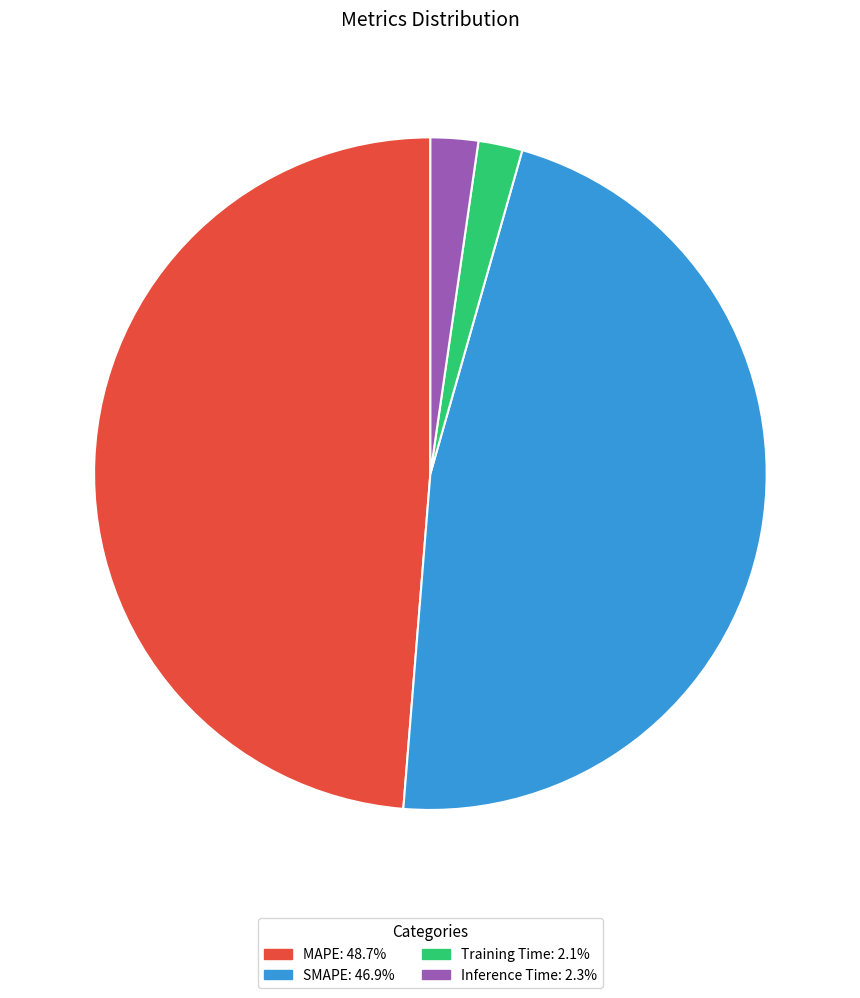

Between Training Time and MAPE, which is larger?

MAPE